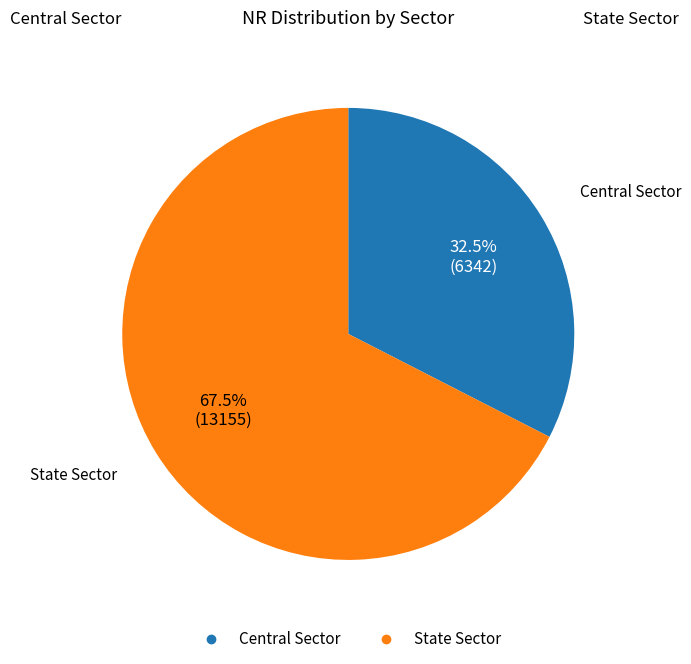

How much of the chart is everything except State Sector?

32.5%